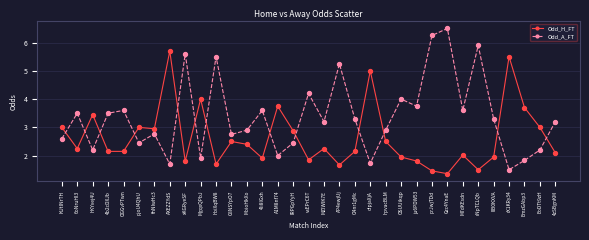

Which series changed the most between pjoU4QhU and AP4ewjUj?

Odd_A_FT